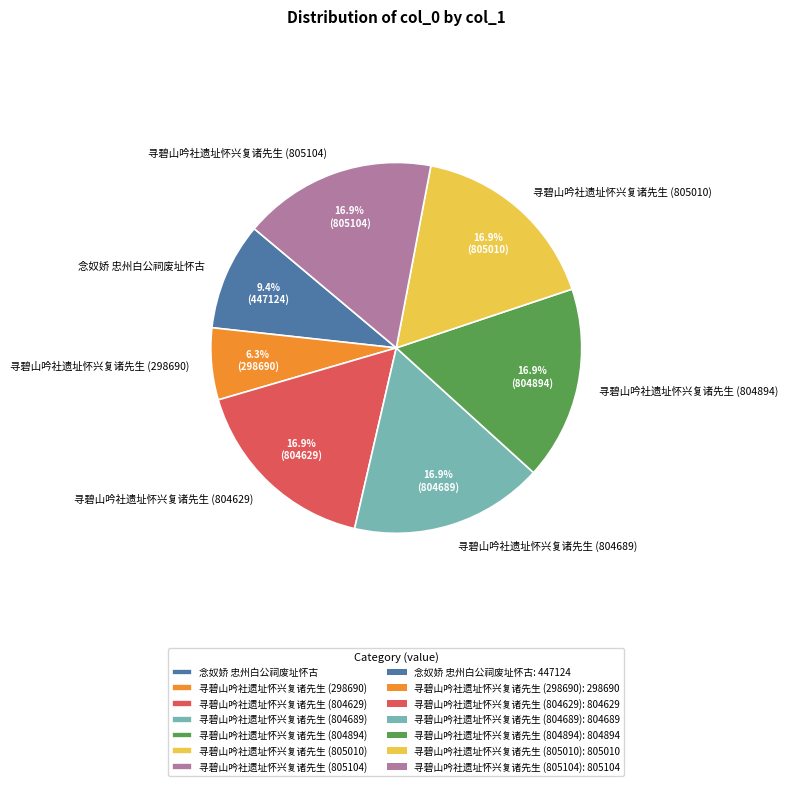

Is it true that 寻碧山吟社遗址怀兴复诸先生 (805104) is 27% of the pie?

False